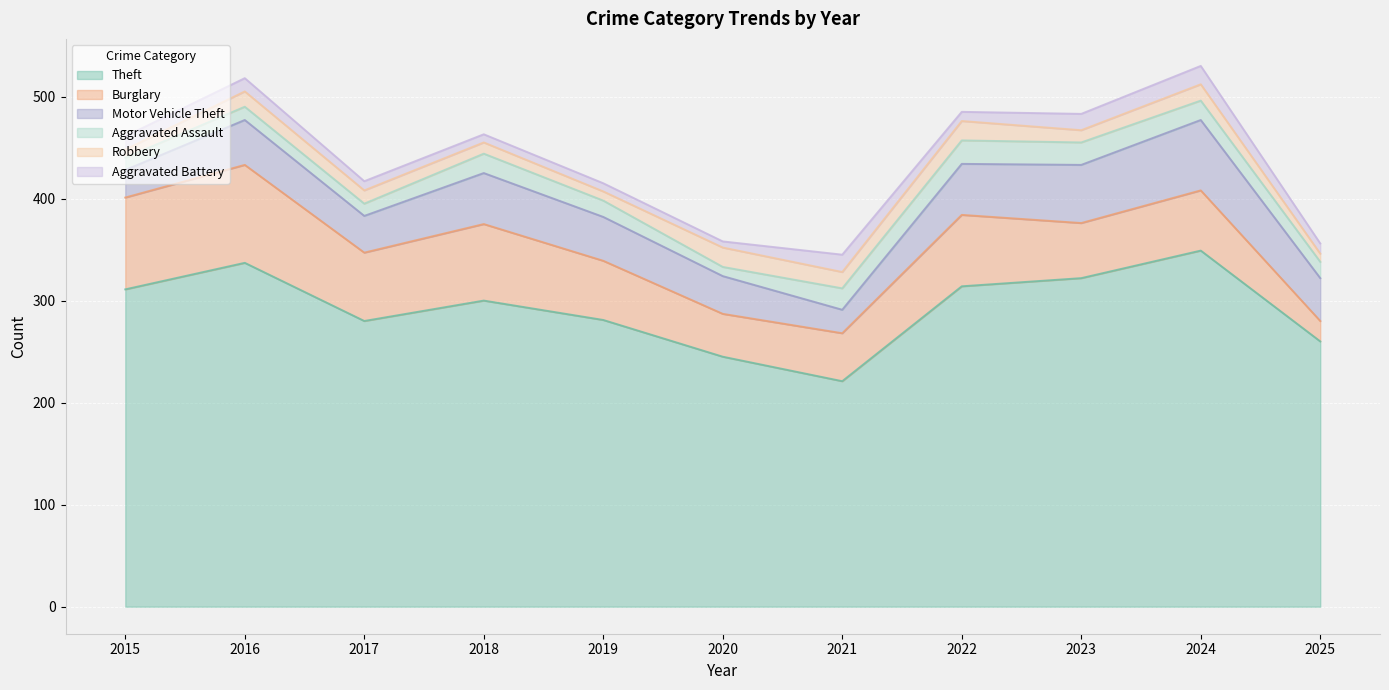

Is the value of Theft at 2017 greater than the value of Burglary at 2016?

Yes